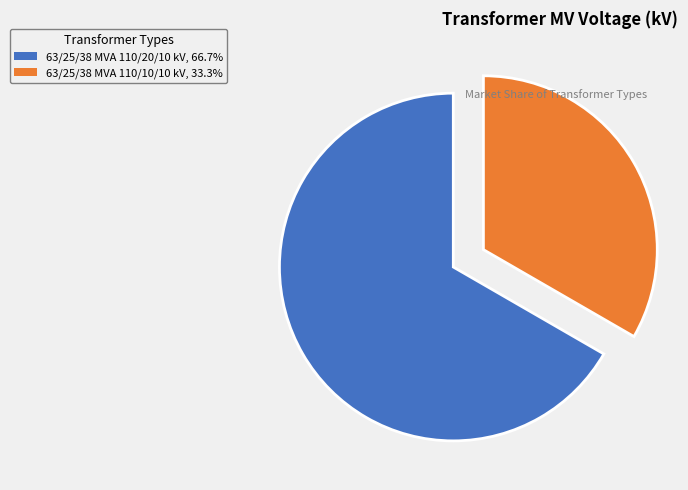

Do 63/25/38 MVA 110/10/10 kV, 33.3% and 63/25/38 MVA 110/20/10 kV, 66.7% together represent more than half of the pie?

Yes